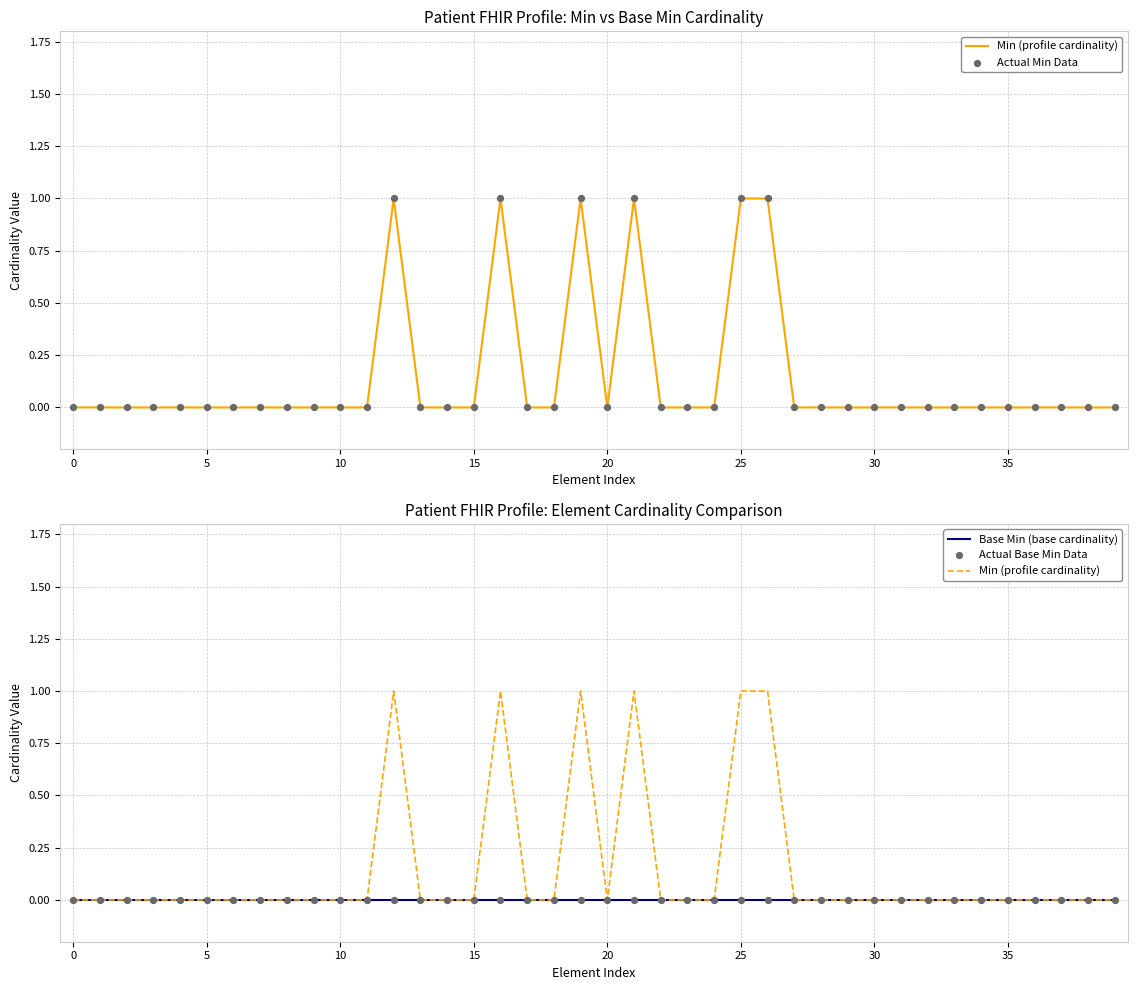

Which series contains the highest Y value?

Min (profile cardinality)